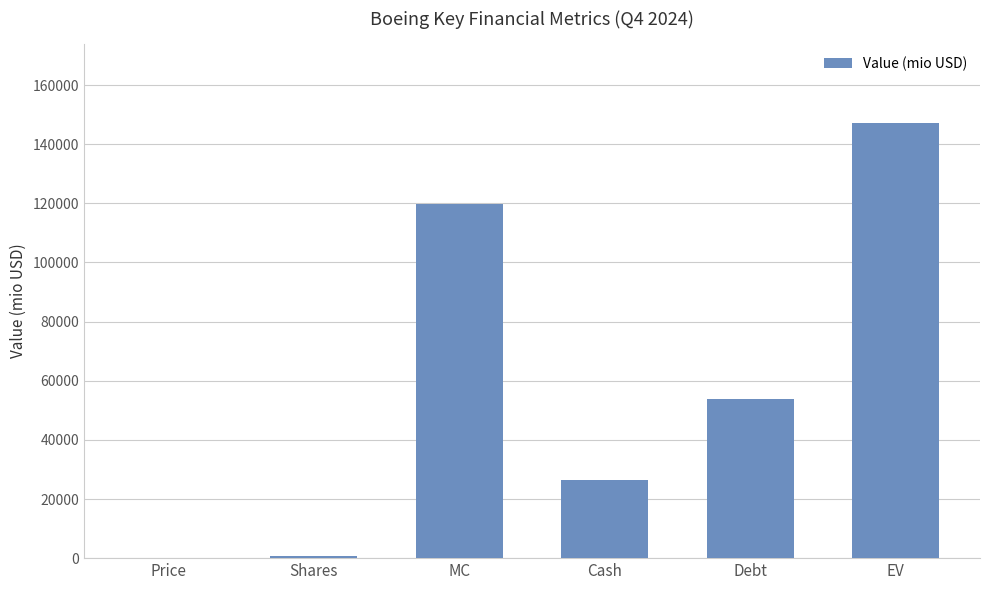

Is it true that the value at EV is 147338.9?

True